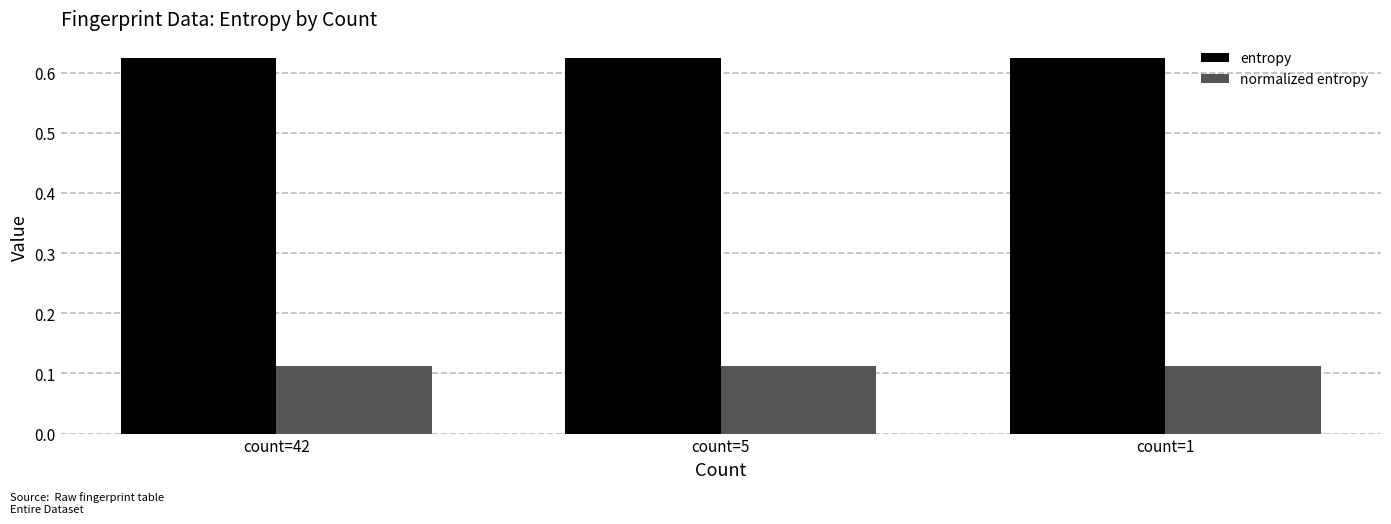

What is the sum of the normalized entropy values at count=42 and count=1?

0.2